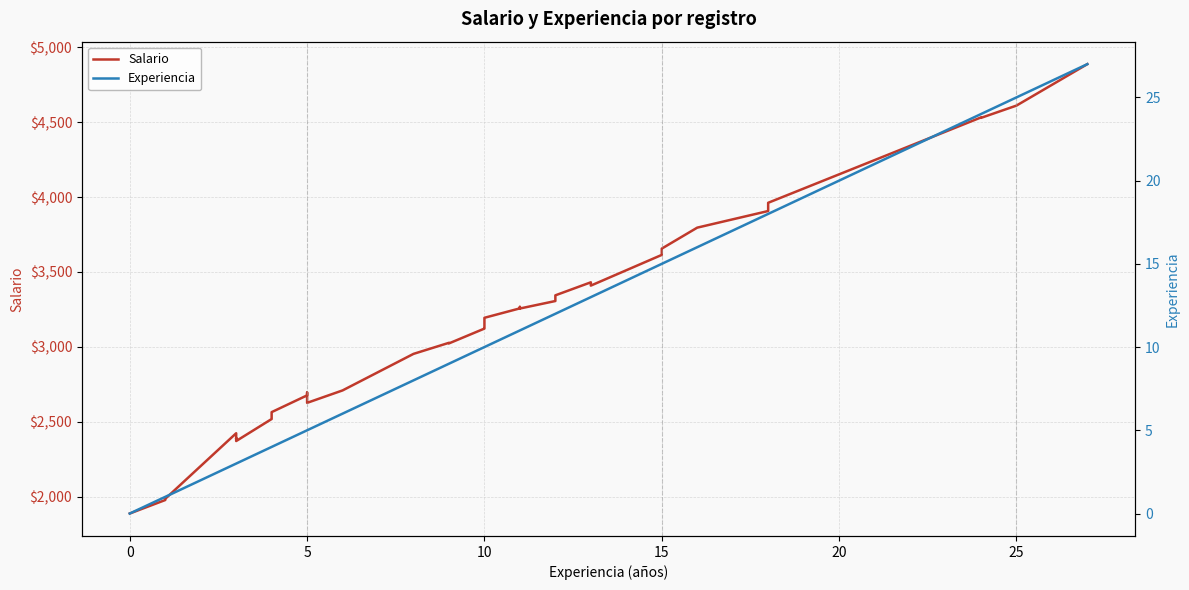

How many data points does each series have?

39